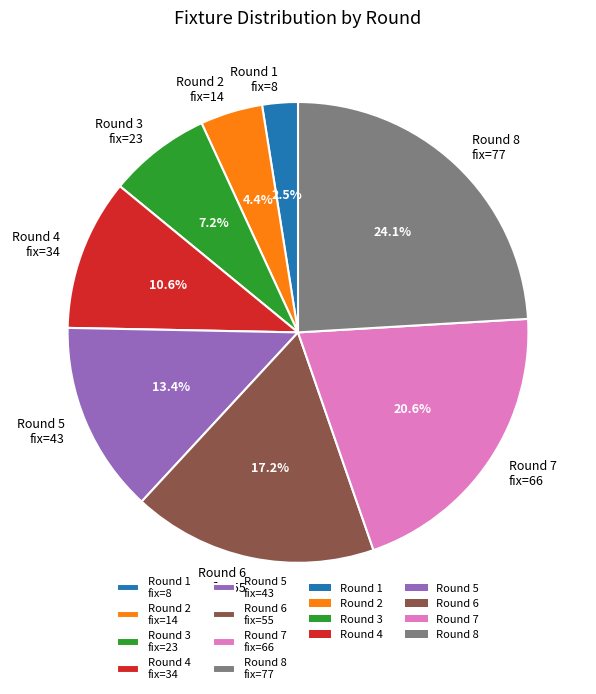

Which has a higher value, Round 6 fix=55 or Round 7 fix=66?

Round 7 fix=66